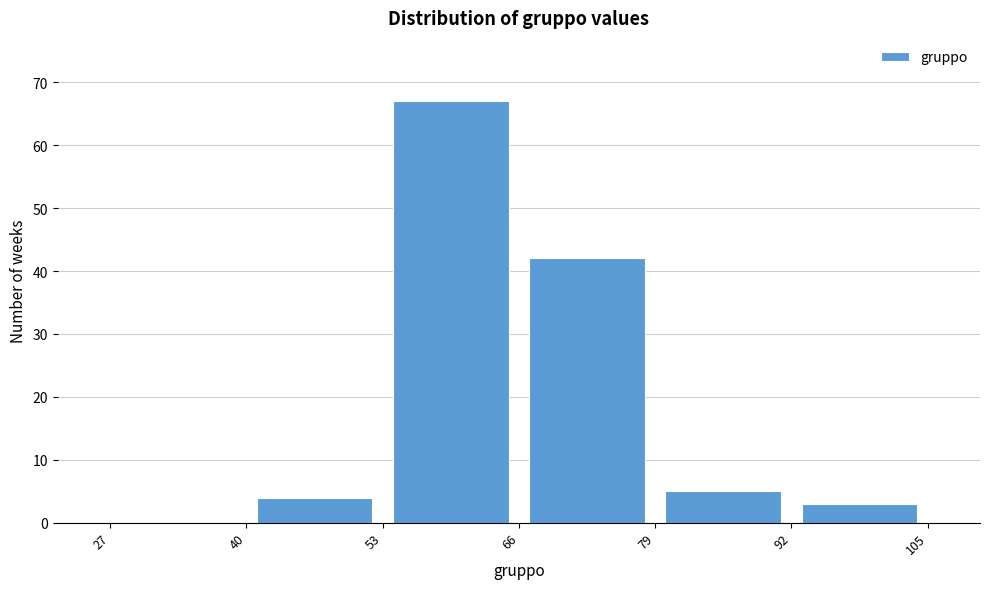

Reading left to right, transcribe this chart: for each bar, give the range it covers on the x-axis and its height. The values are not printed on the chart, so give them approximately, as read against the axis.

27 to 40: 0
40 to 53: 4
53 to 66: 67
66 to 79: 42
79 to 92: 5
92 to 105: 3